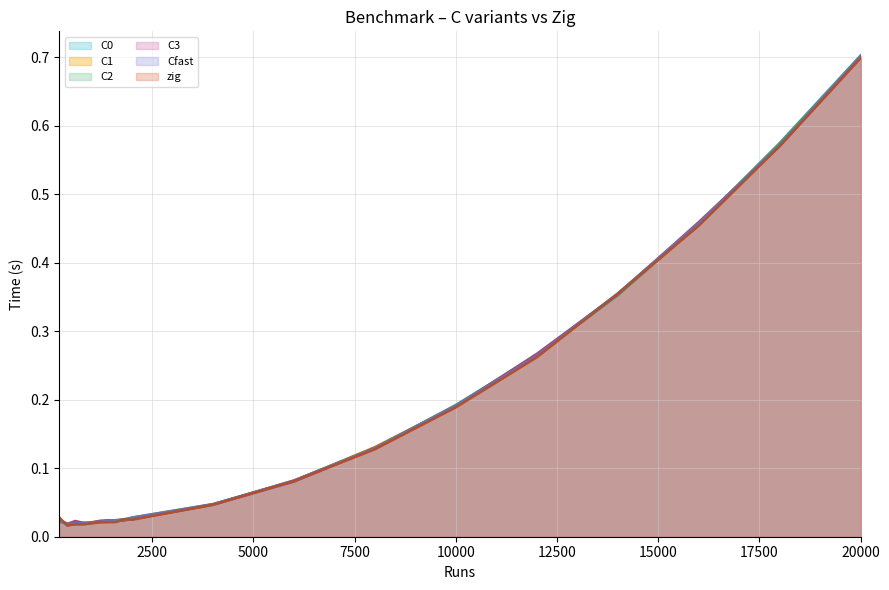

Which series has the largest total across all categories?

C0 line